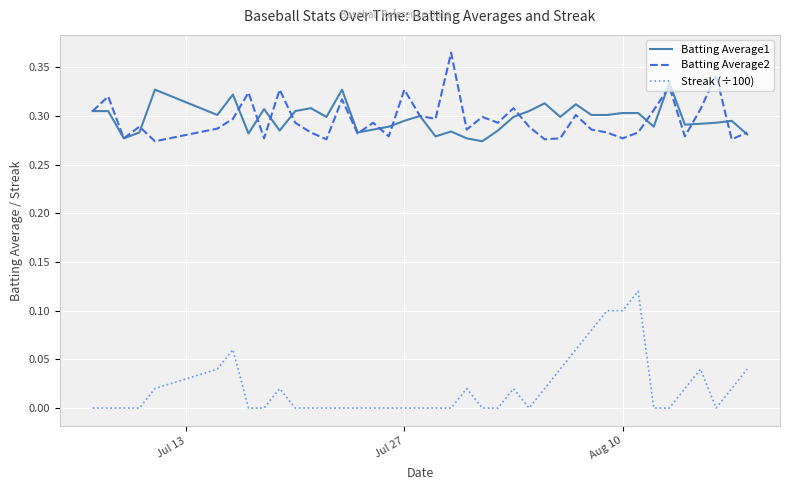

Does the chart display data point markers on the line(s)?

No